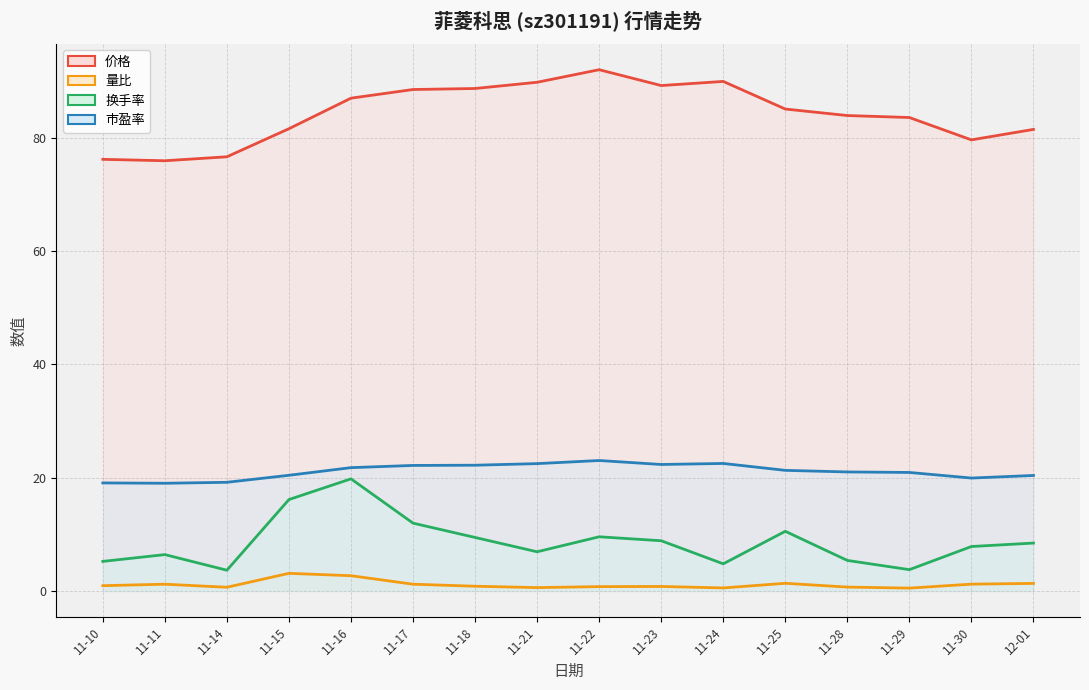

At how many categories does at least one series exceed 84?

8